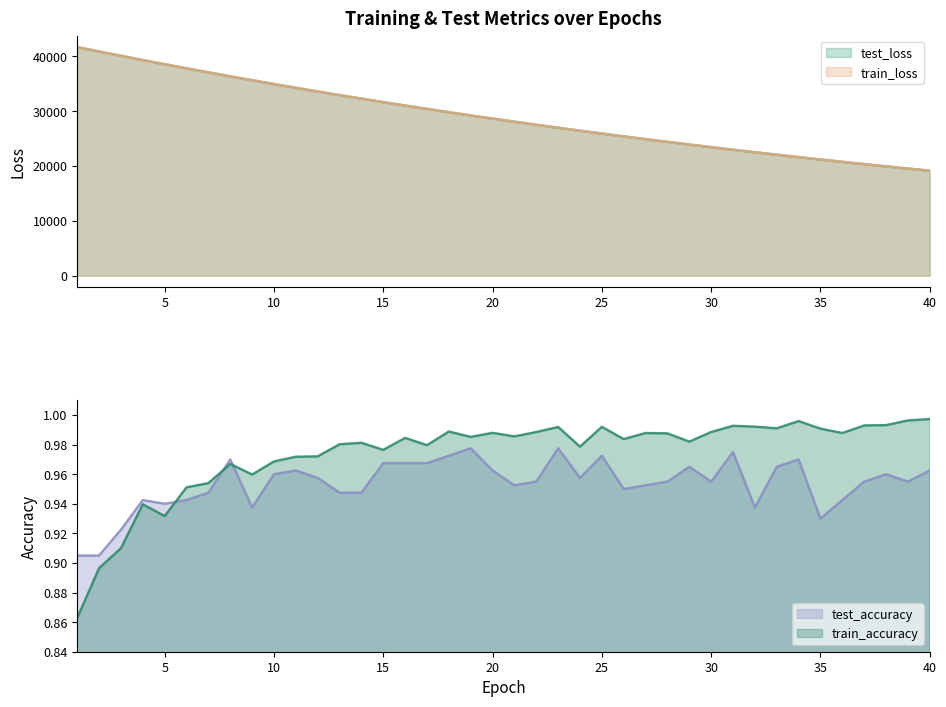

True or false: train_accuracy and test_loss intersect in this chart.

False